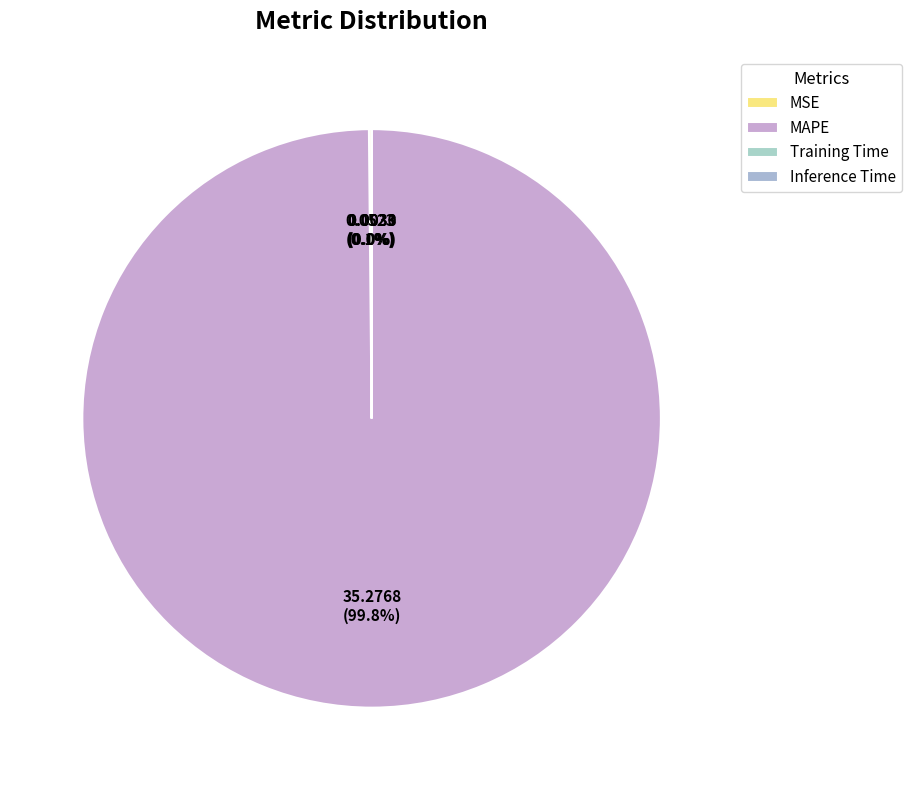

The MSE slice represents 1% of the pie. True or false?

False